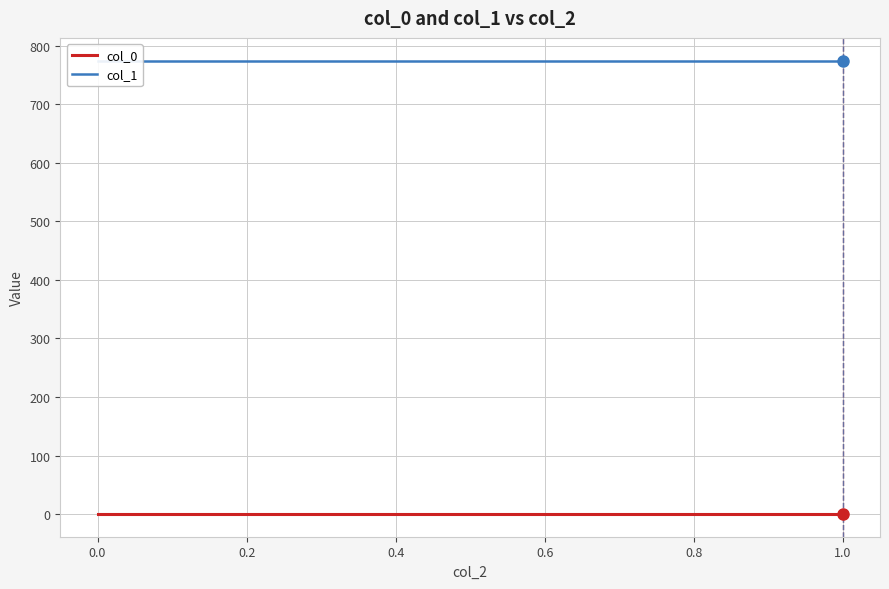

What is the value of the col_0 point at the 2nd from the left?

0.1